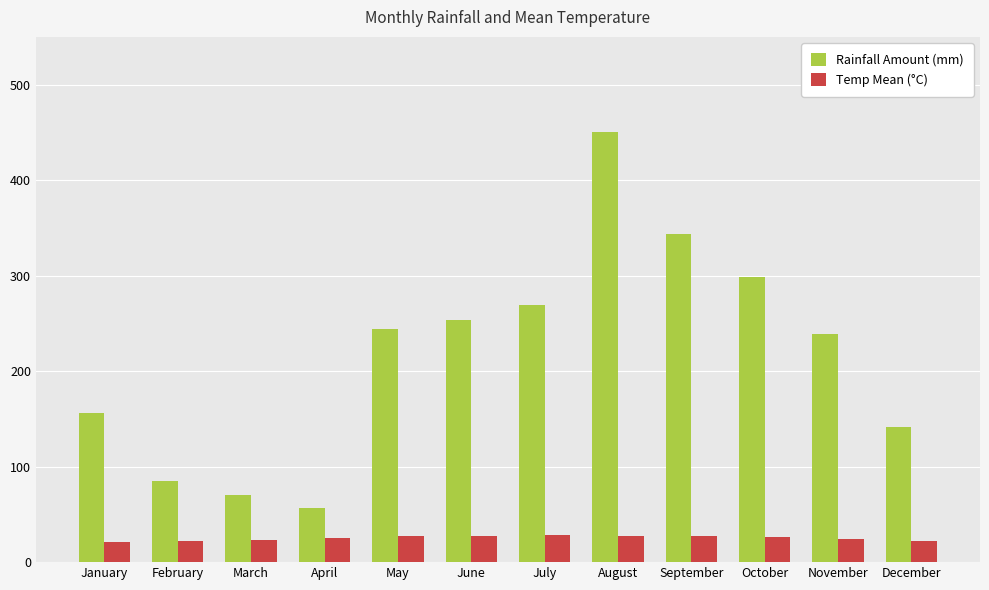

What is the highest value of the Rainfall Amount (mm) series?

450.0